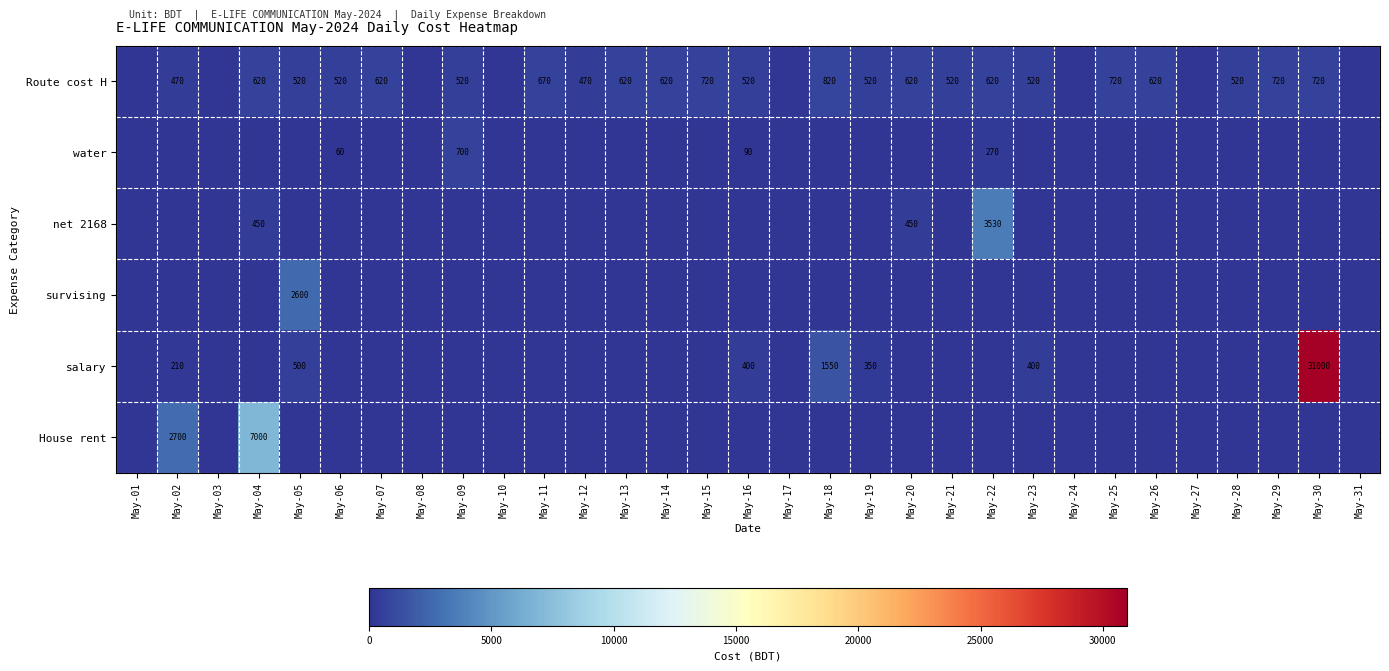

The salary series shows 337 at May-02. True or false?

False